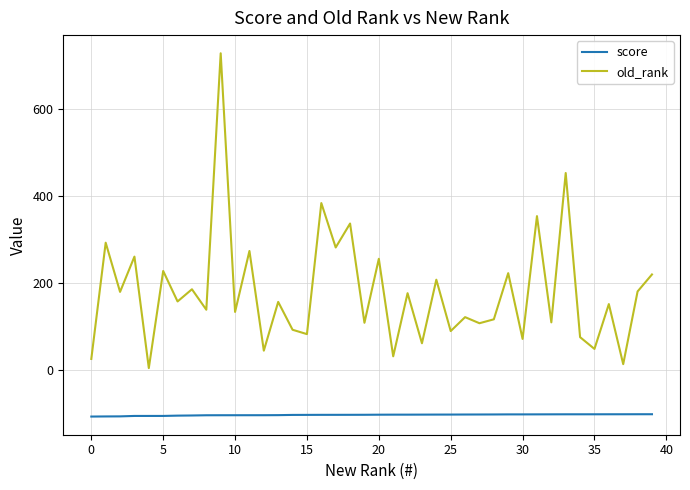

True or false: score and old_rank cross at least once.

False